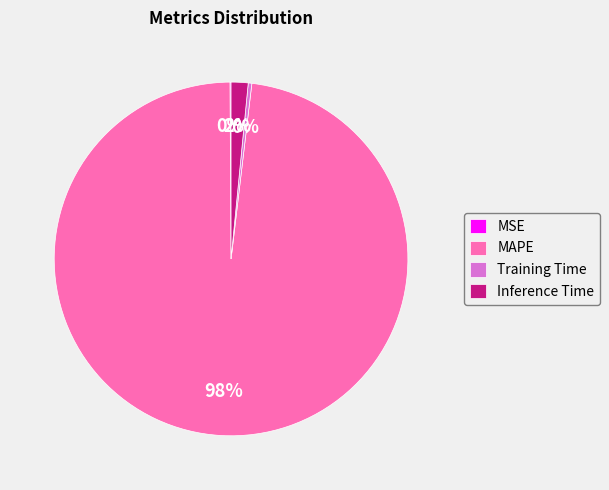

To the nearest percent, what percentage of the pie is MAPE?

98%